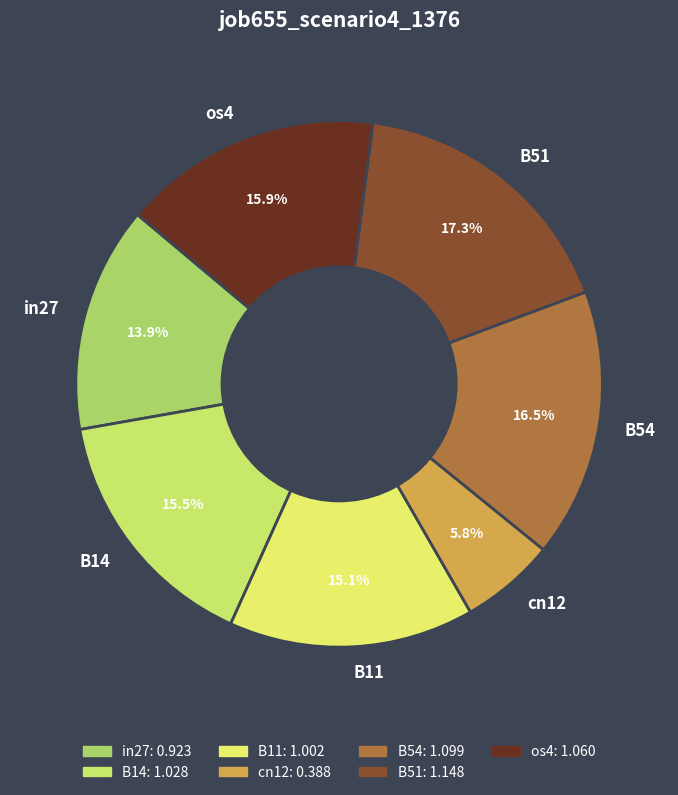

How many slices are in this pie chart?

7